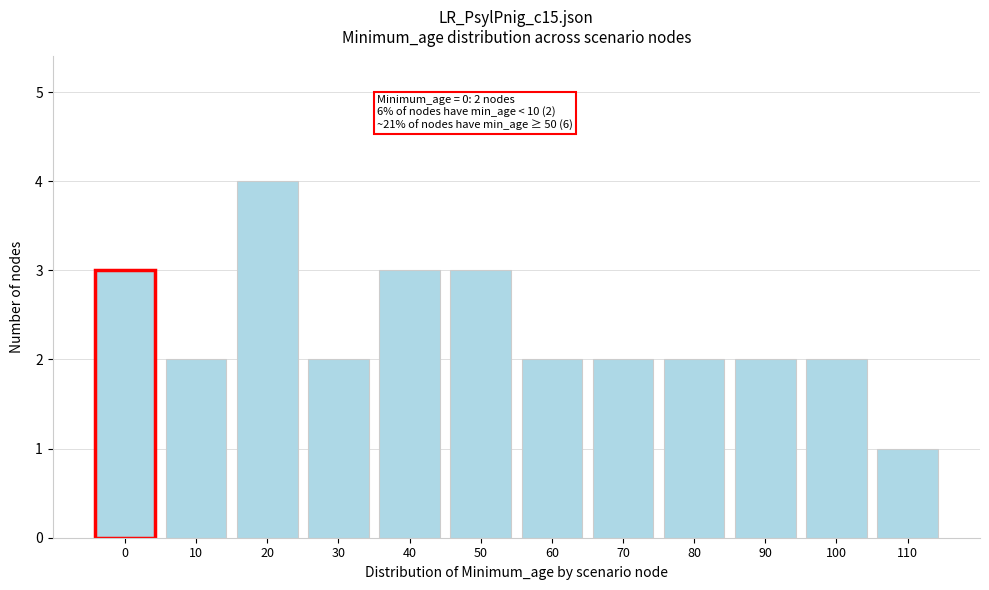

Reading left to right, list all the values displayed in this chart.

3	2	4	2	3	3	2	2	2	2	2	1